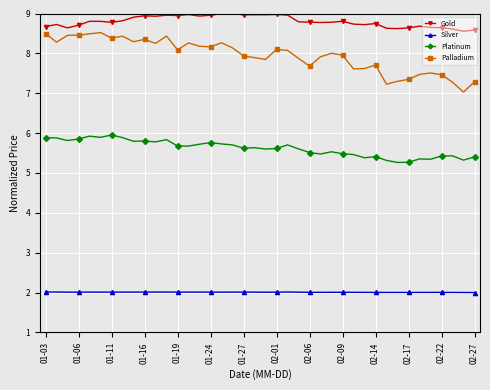

Which series has the widest spread of values?

Palladium